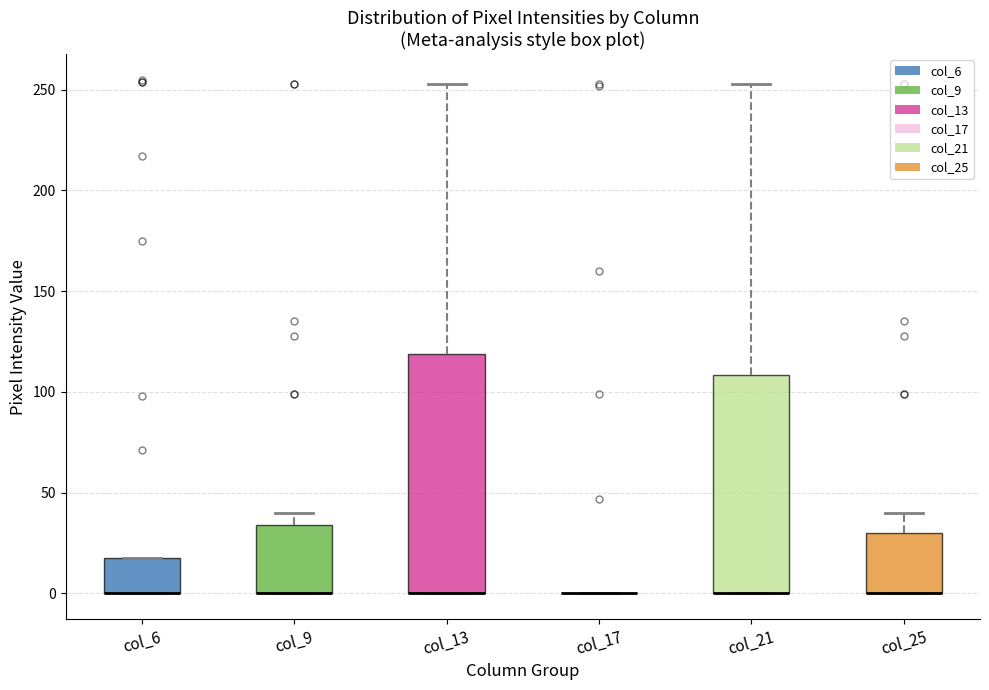

Which box is the tallest, from its lower edge to its upper edge?

col_13